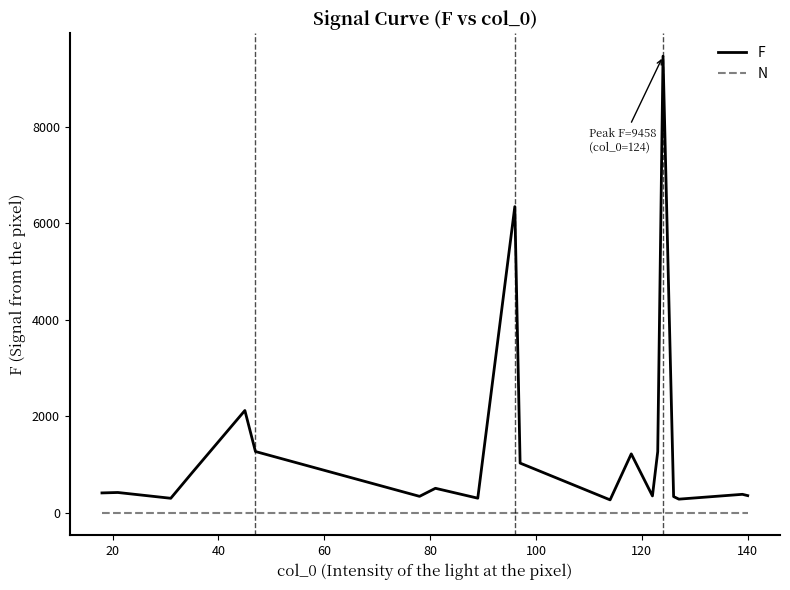

Which series has the largest range (max minus min)?

F